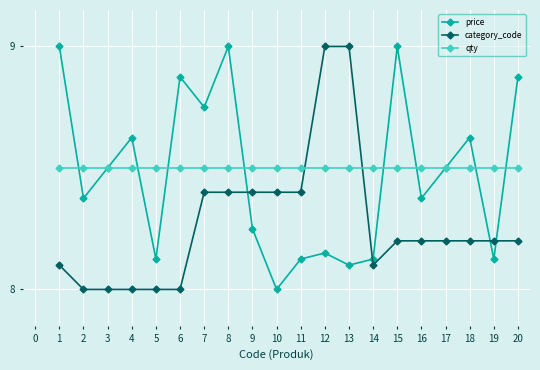

Is it true that price equals 14.5 at 7?

False